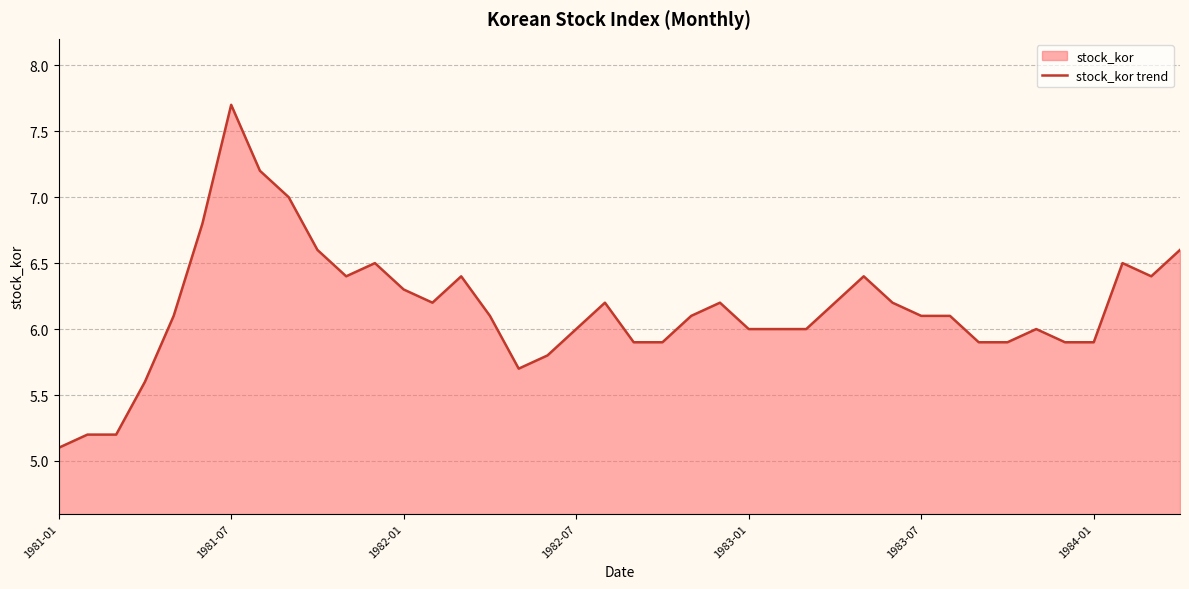

What is the difference between the maximum and minimum values?

2.6